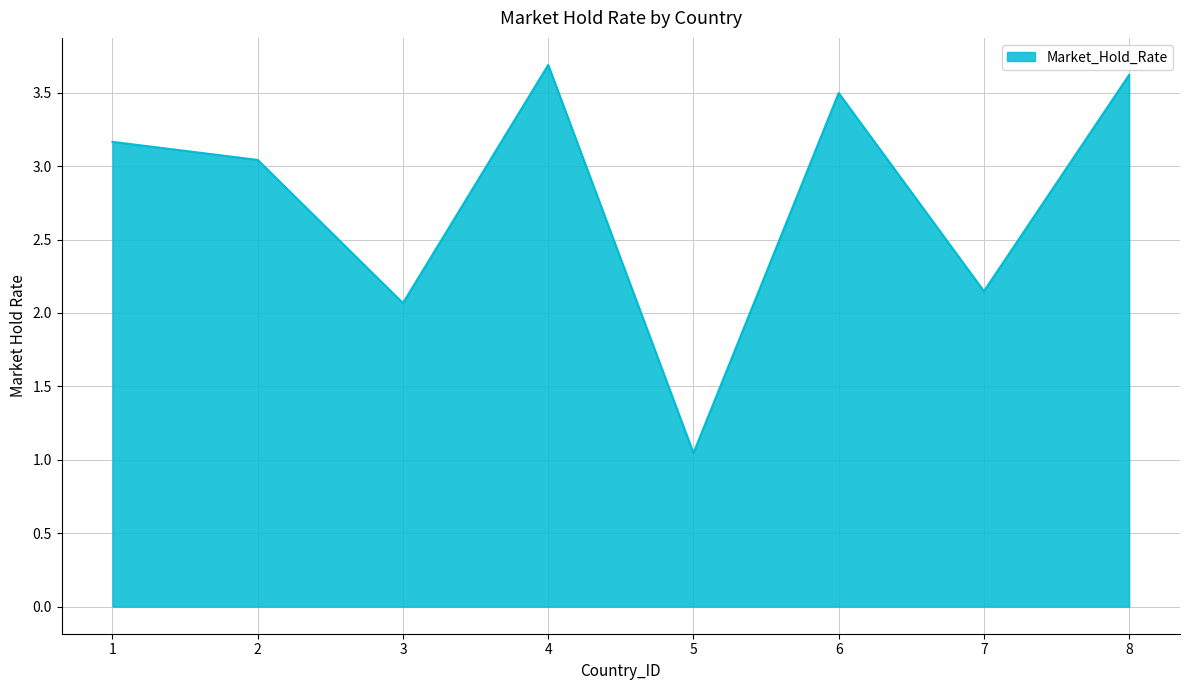

How many interior local peaks (higher than both neighbors) does the data have?

2